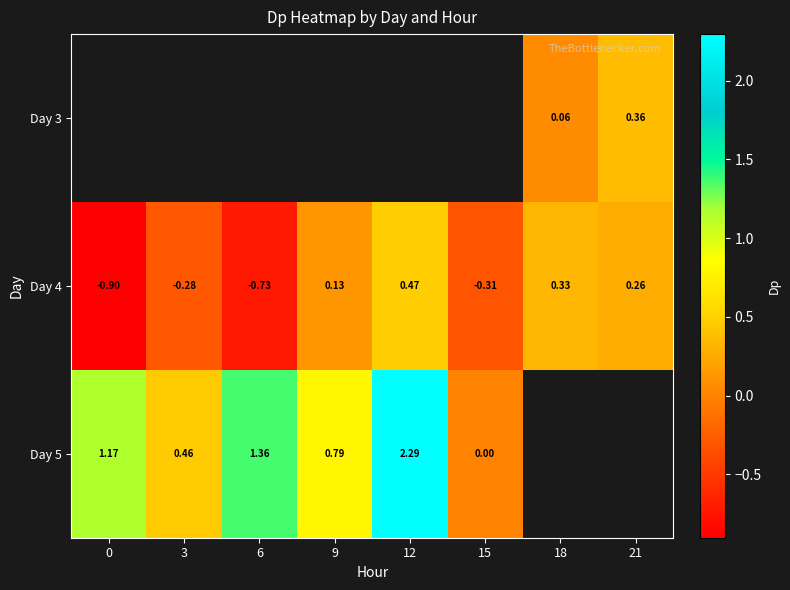

Is the value of Day 4 at 21 greater than the value of Day 5 at 9?

No